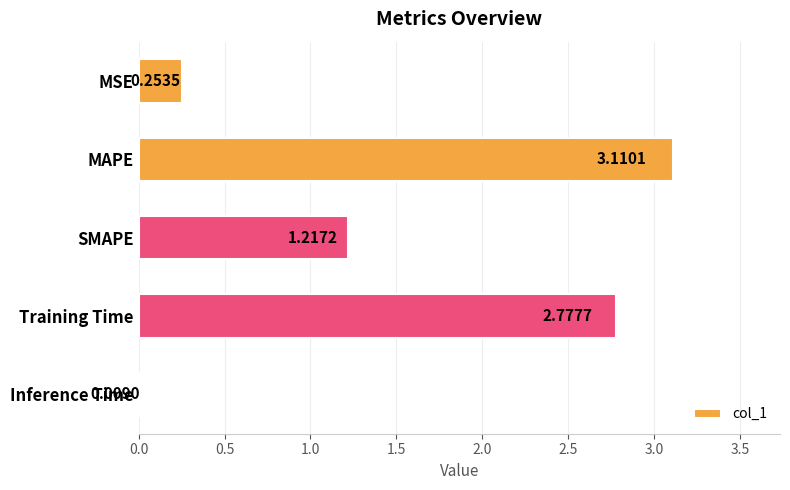

What is the change in value from MAPE to Inference Time?

-3.1